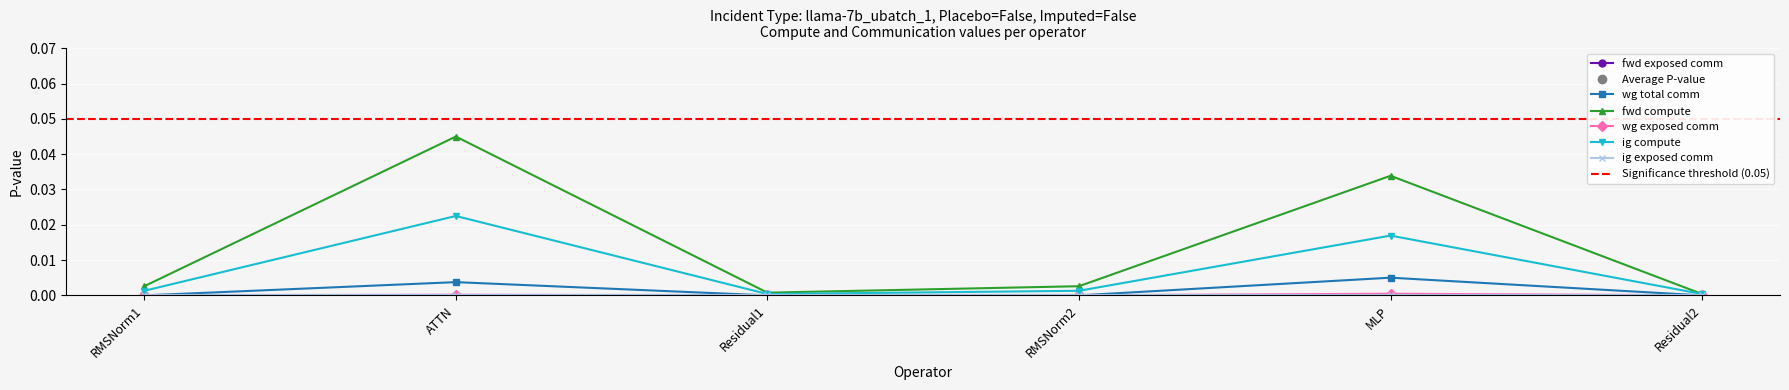

Which has a higher value, Residual1 or MLP?

MLP